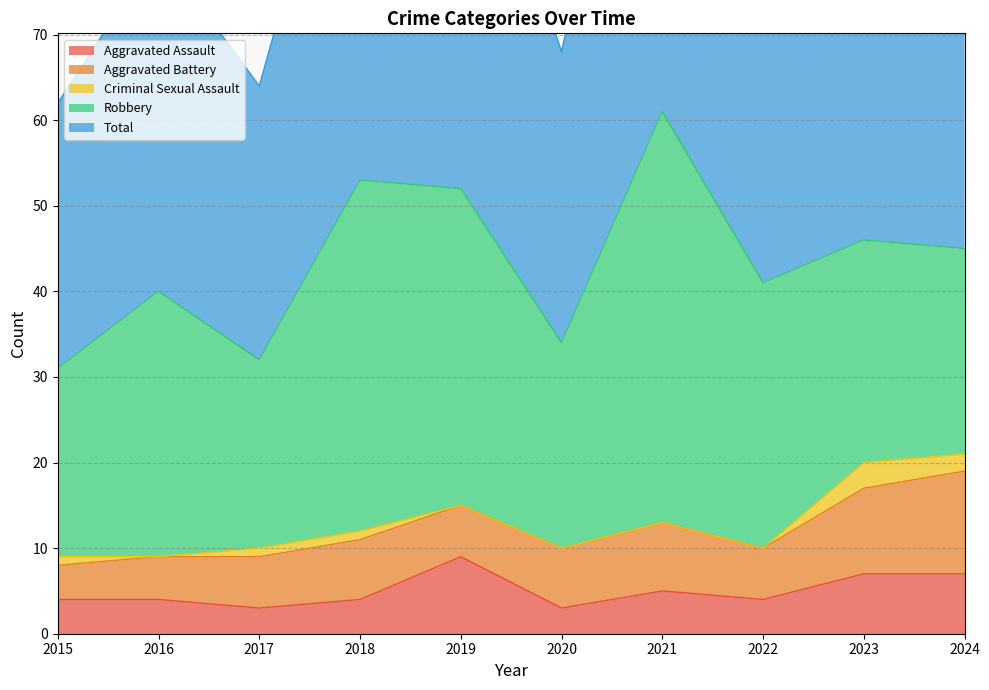

At which label does Aggravated Assault reach its minimum?

2017